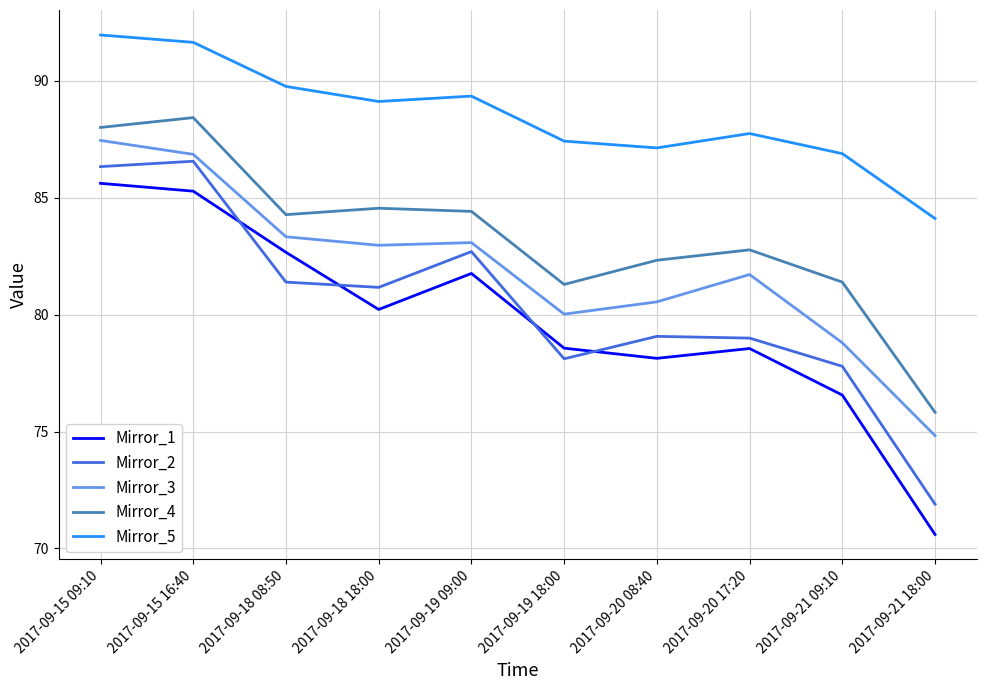

What is the difference between the highest and lowest values at 2017-09-20 17:20?

9.2